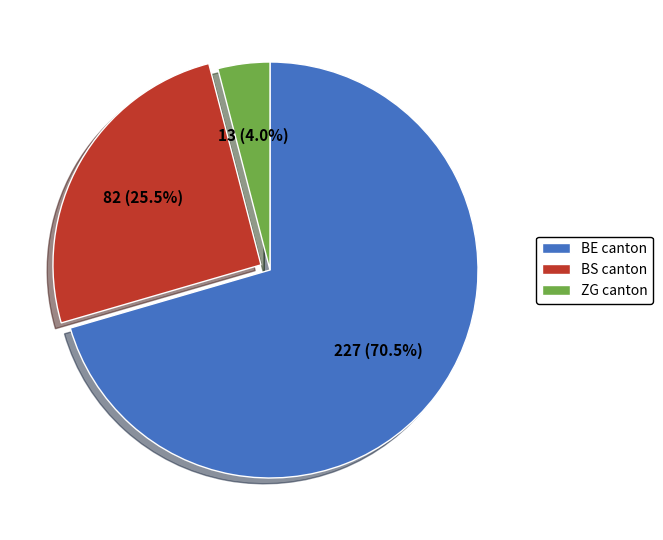

Is there any slice that represents more than half of the pie?

Yes